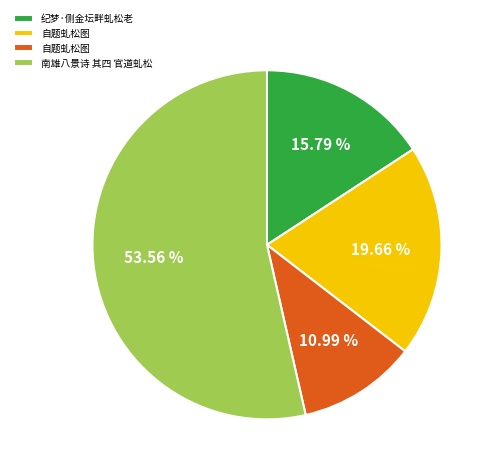

Which slice represents more than half of the pie?

南雄八景诗 其四 官道虬松